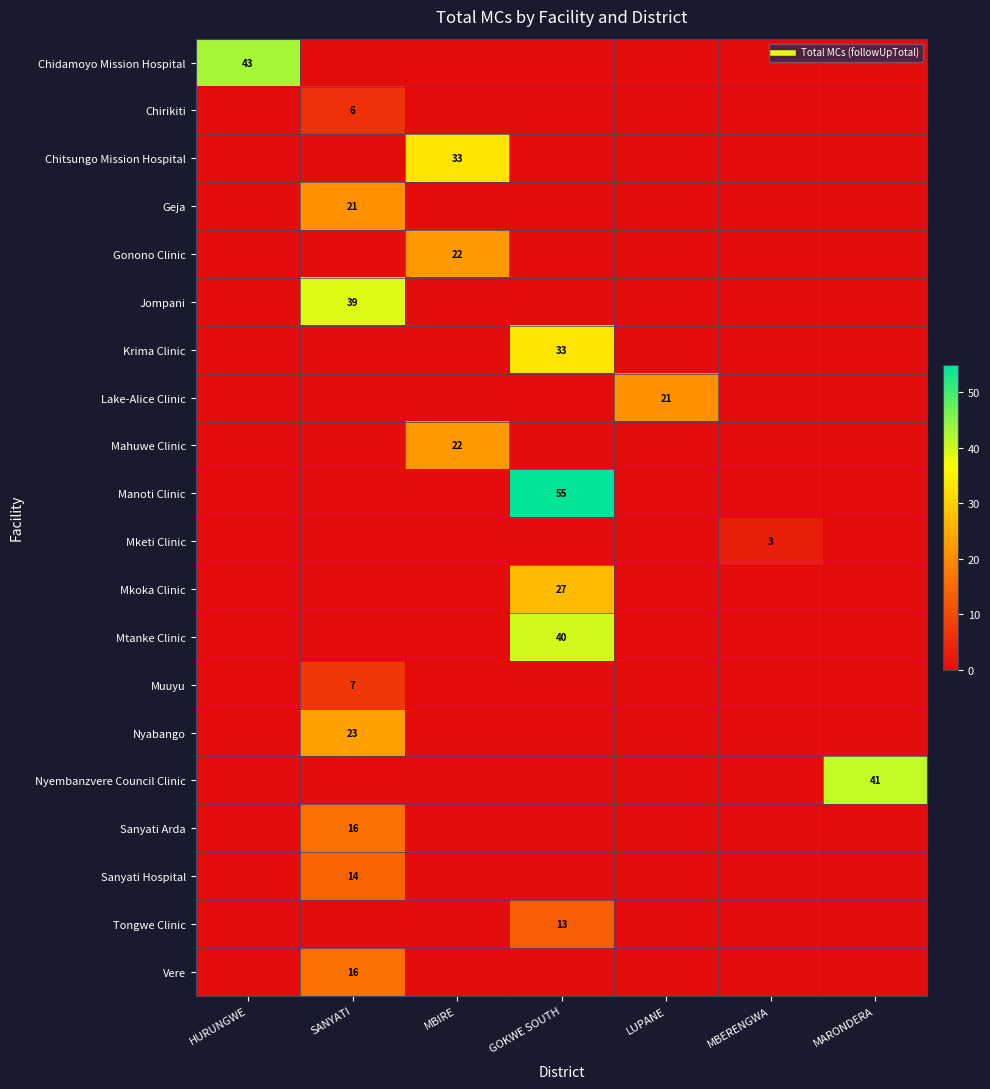

Rank the series by their maximum value, from lowest to highest.

Mketi Clinic, Chirikiti, Muuyu, Tongwe Clinic, Sanyati Hospital, Sanyati Arda, Vere, Geja, Lake-Alice Clinic, Gonono Clinic, Mahuwe Clinic, Nyabango, Mkoka Clinic, Chitsungo Mission Hospital, Krima Clinic, Jompani, Mtanke Clinic, Nyembanzvere Council Clinic, Chidamoyo Mission Hospital, Manoti Clinic